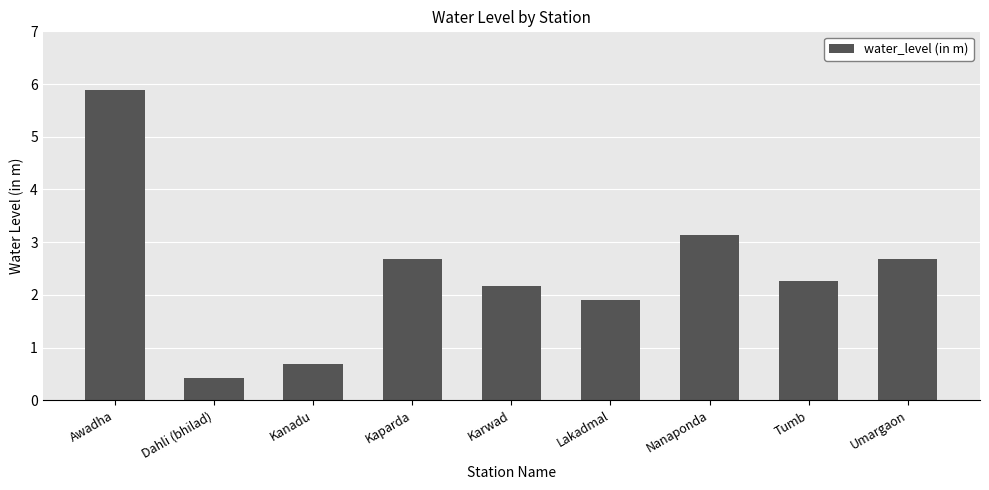

Reading left to right, list all the values displayed in this chart.

Awadha=5.9	Dahli (bhilad)=0.4	Kanadu=0.7	Kaparda=2.7	Karwad=2.2	Lakadmal=1.9	Nanaponda=3.1	Tumb=2.3	Umargaon=2.7